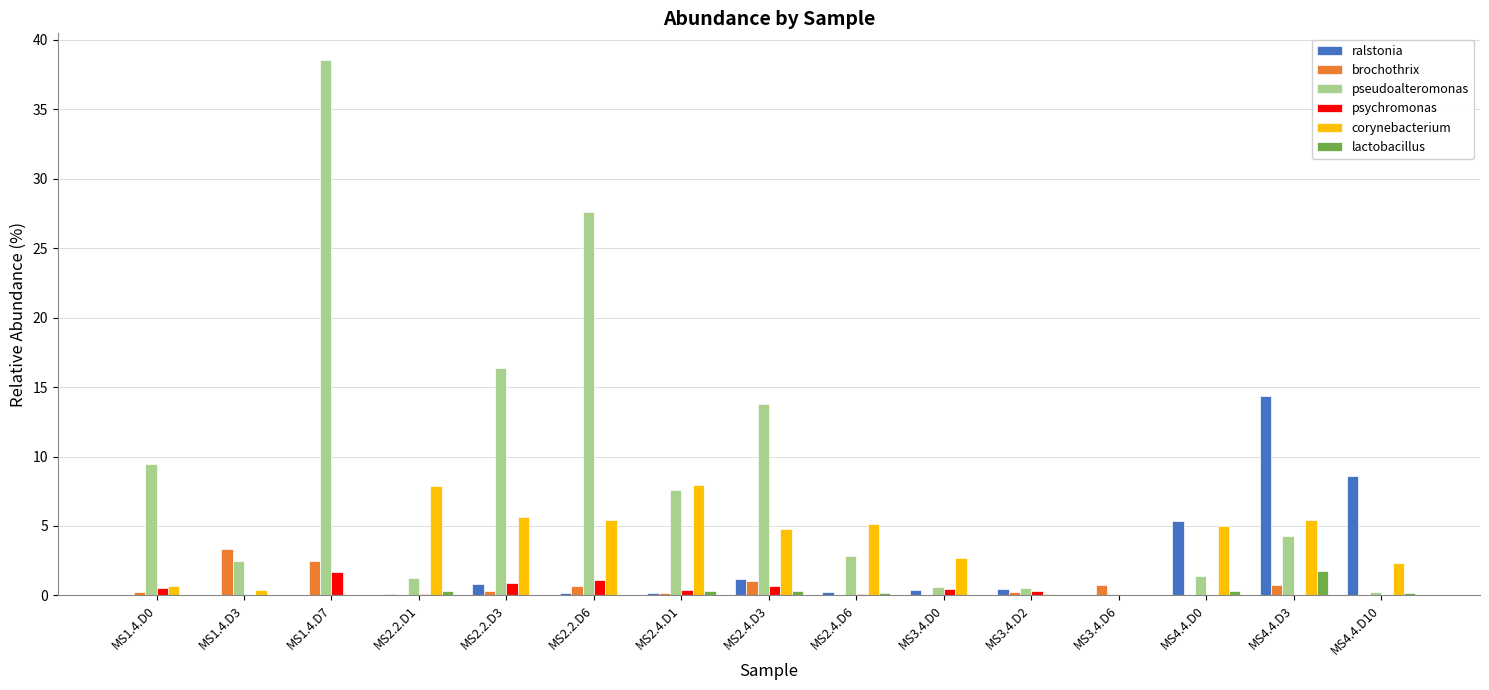

What is the sum of all psychromonas values?

6.4